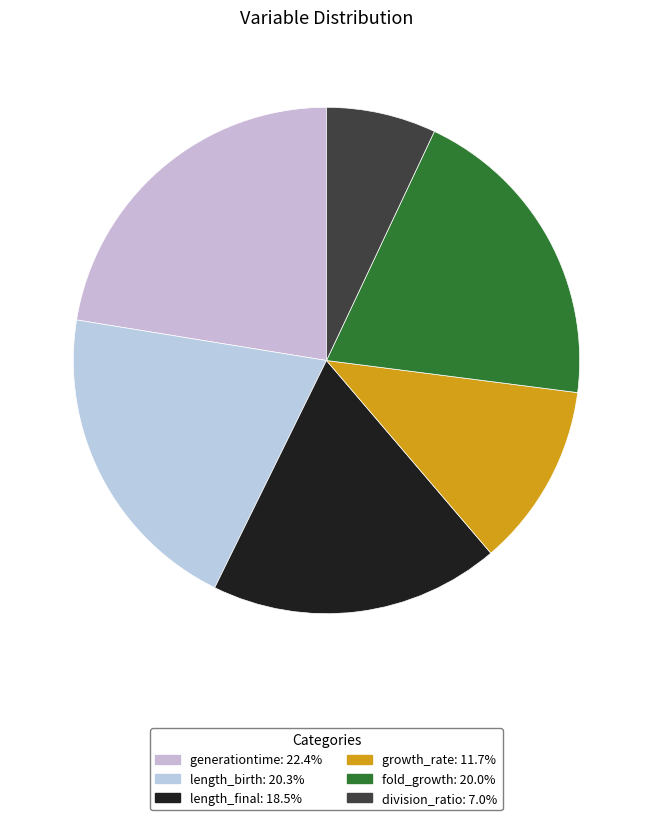

Do length_birth and growth_rate together represent more than half of the pie?

No